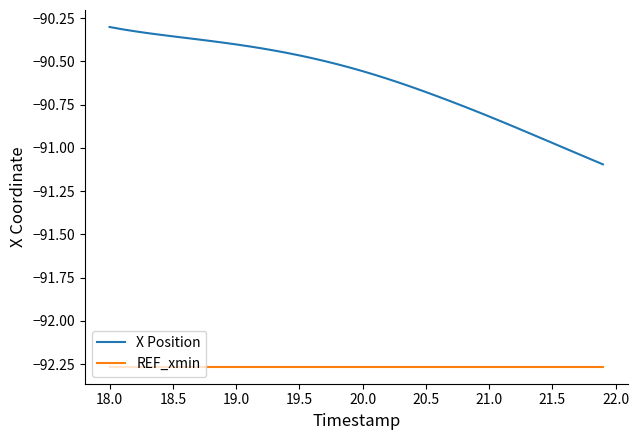

Which series has the largest total across all categories?

X Position